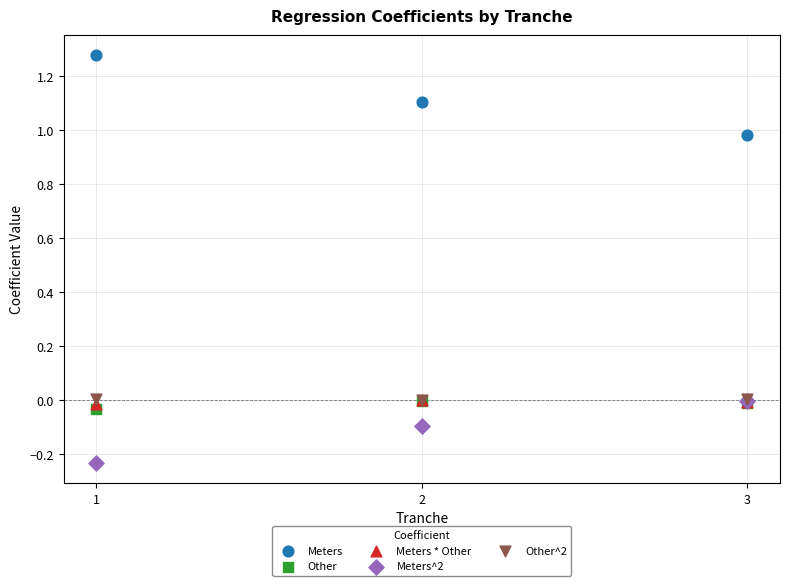

Which series has the widest spread of Y values?

Meters